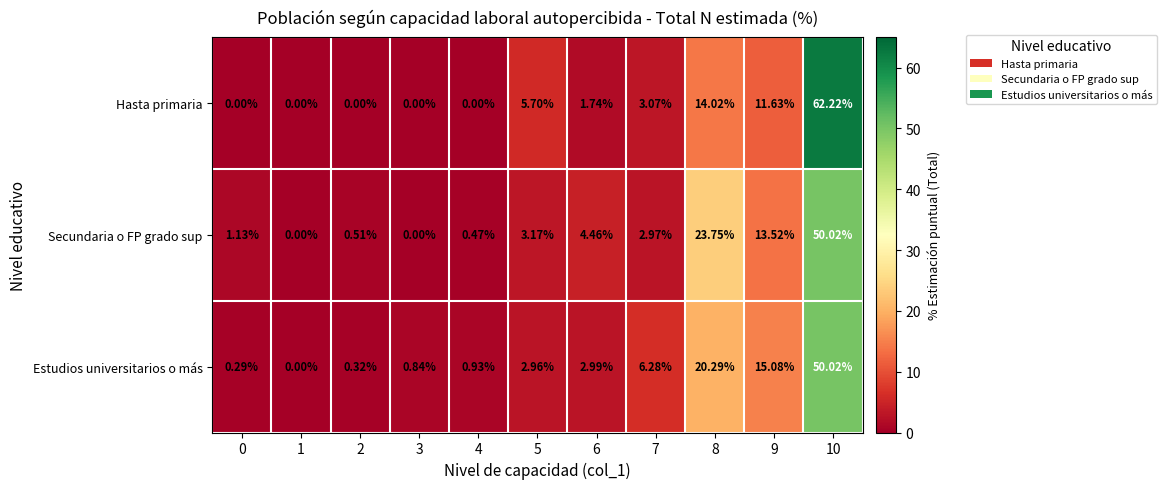

At 6, list the series in order from smallest to largest.

Hasta primaria, Estudios universitarios o más, Secundaria o FP grado sup